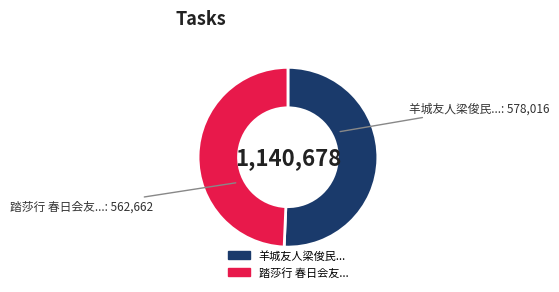

Does any single category account for the majority?

Yes